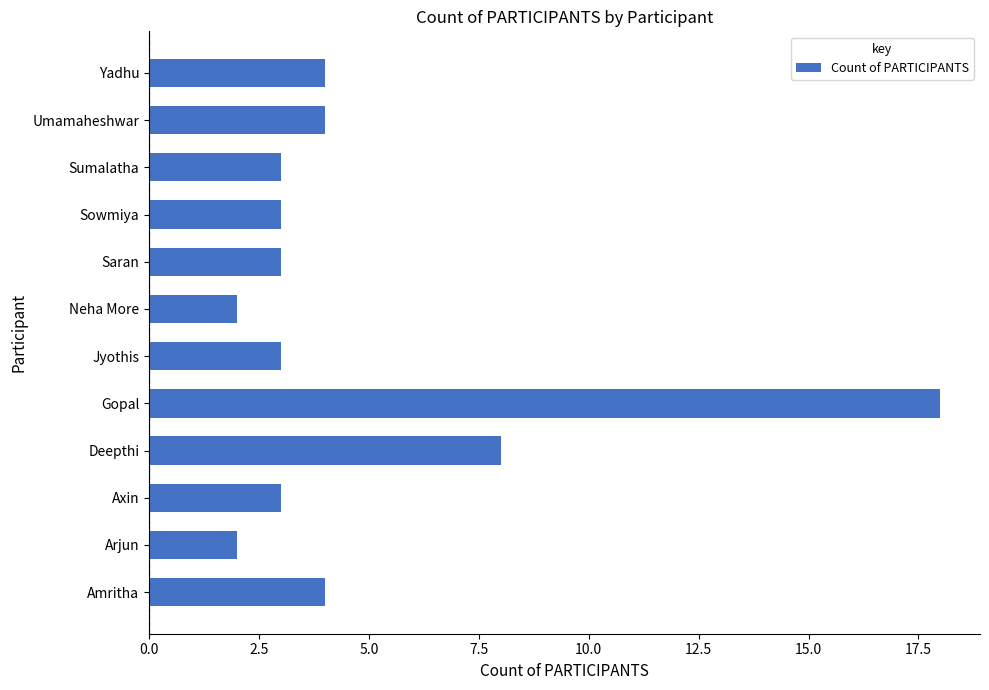

What value does the data have at Gopal, to the nearest 10?

20